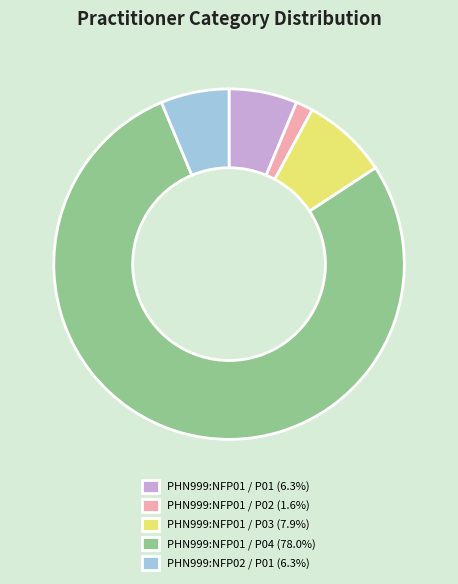

Is there a majority slice in this chart?

Yes